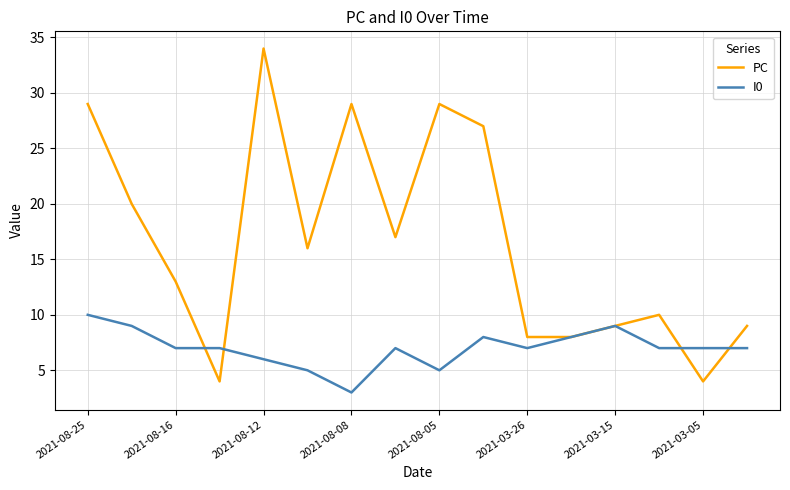

What is the difference between the maximum and minimum values in the I0 series?

7